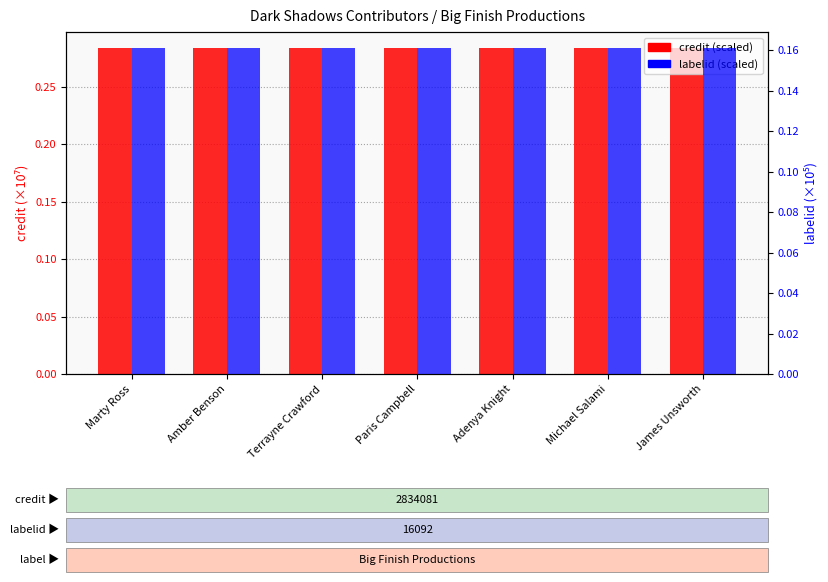

Reading left to right, transcribe all the data shown in this chart.

credit (×10⁷): Marty Ross=0.3	Amber Benson=0.3	Terrayne Crawford=0.3	Paris Campbell=0.3	Adenya Knight=0.3	Michael Salami=0.3	James Unsworth=0.3
labelid (×10⁵): Marty Ross=0.2	Amber Benson=0.2	Terrayne Crawford=0.2	Paris Campbell=0.2	Adenya Knight=0.2	Michael Salami=0.2	James Unsworth=0.2